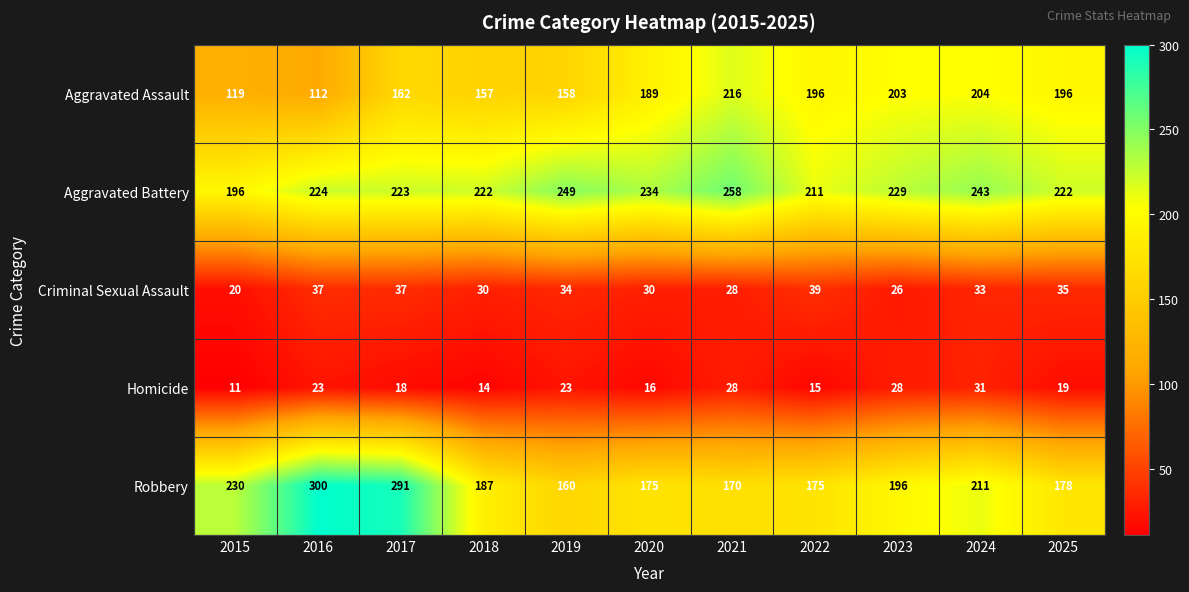

What is the difference between the highest and lowest values at 2025?

203